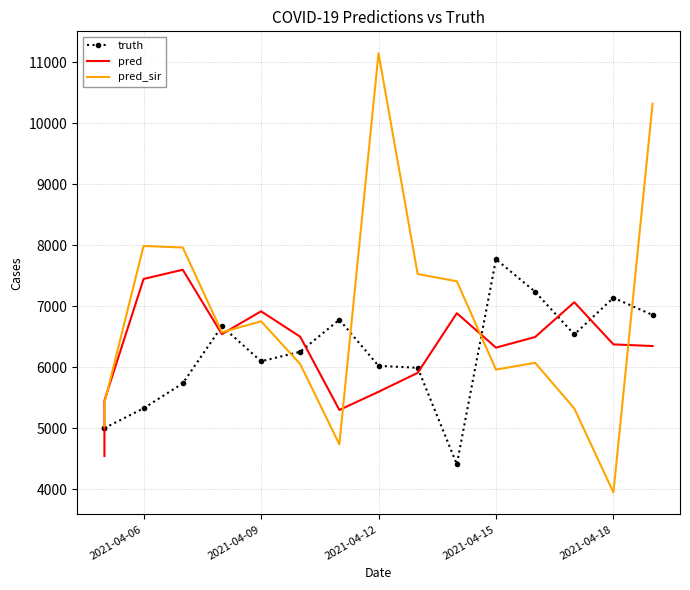

Reading right to left, transcribe all the data shown in this chart.

truth: 6857.0	7139.0	6537.0	7238.0	7771.0	4406.0	5990.0	6022.0	6780.0	6253.0	6097.0	6672.0	5735.0	5325.0	5001.0	5001.0
pred: 6347.0	6374.0	7066.0	6495.0	6321.0	6886.0	5907.0	5596.0	5298.0	6500.0	6917.0	6542.0	7599.0	7448.0	5452.5	4542.2
pred_sir: 10326.0	3944.0	5323.0	6072.0	5960.0	7410.0	7529.0	11151.0	4734.0	6051.0	6754.0	6572.0	7964.0	7989.0	5411.5	5031.2